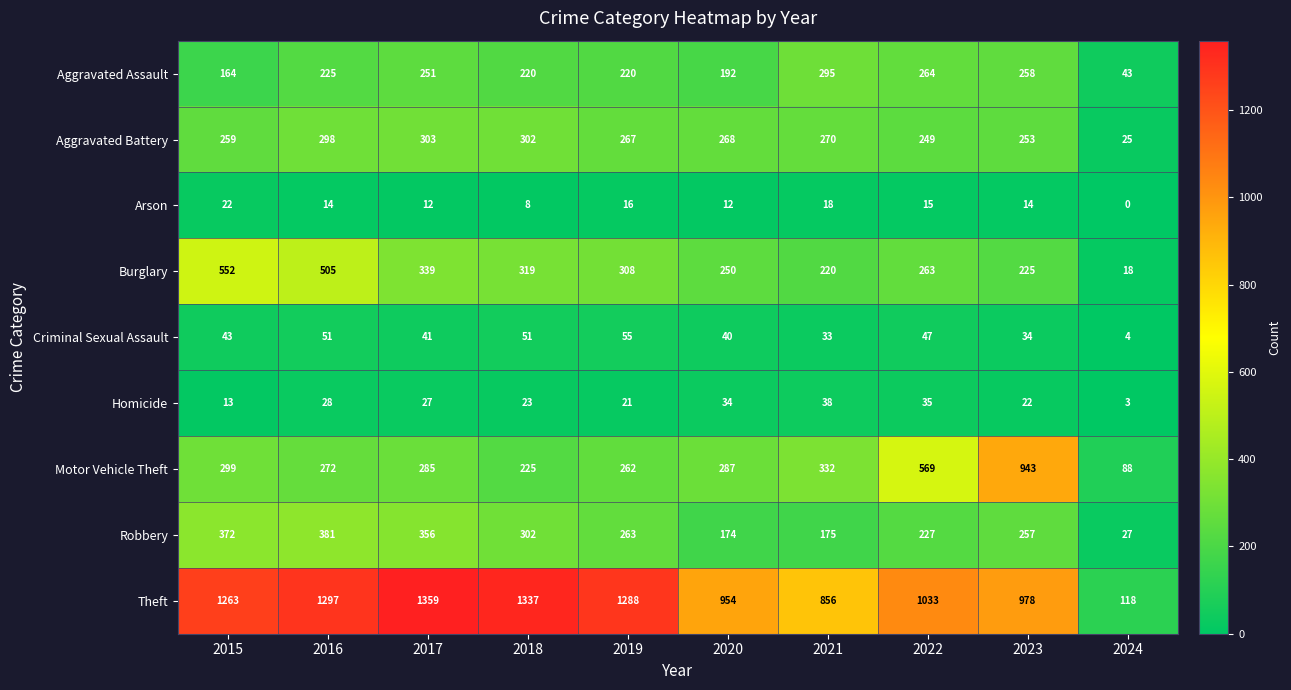

What is the greatest value displayed?

1359